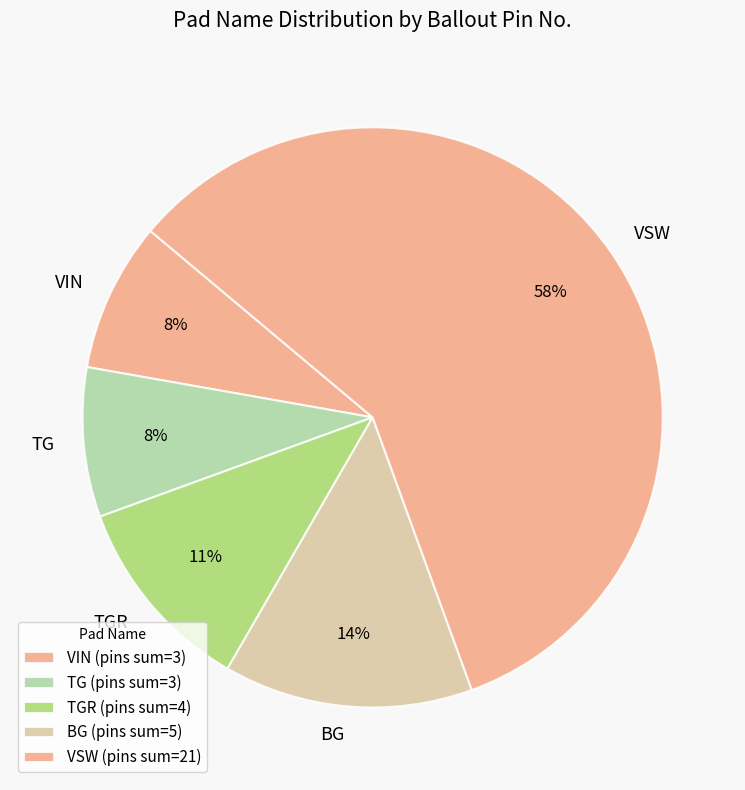

To the nearest percent, what portion does TGR represent?

11%